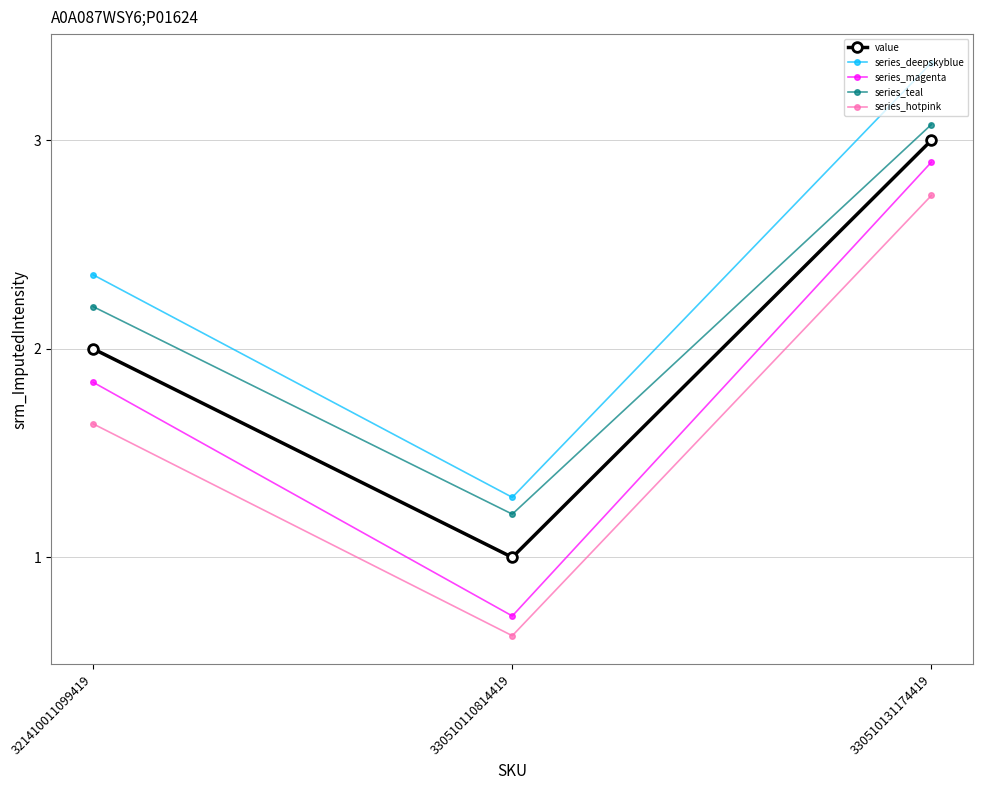

Does the chart have visible grid lines?

Yes